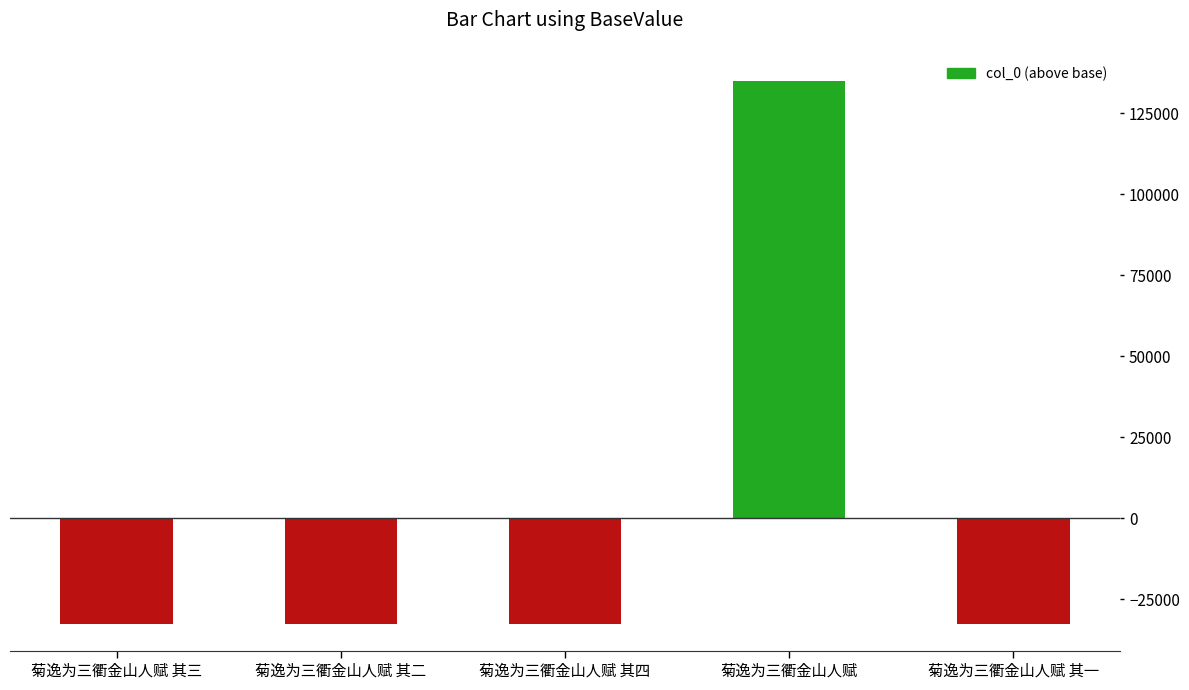

At which label does the data first exceed -32597?

菊逸为三衢金山人赋 其四